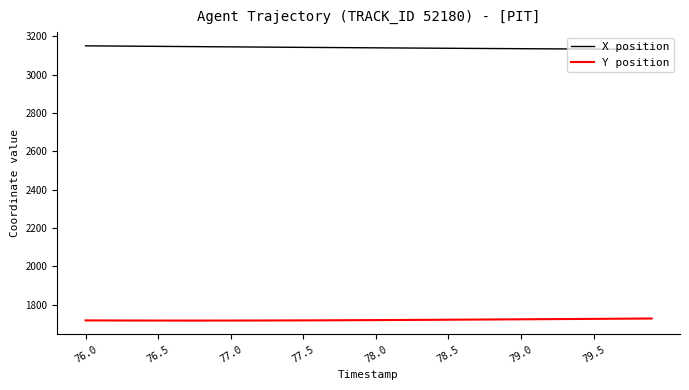

What is the greatest value displayed?

3150.2